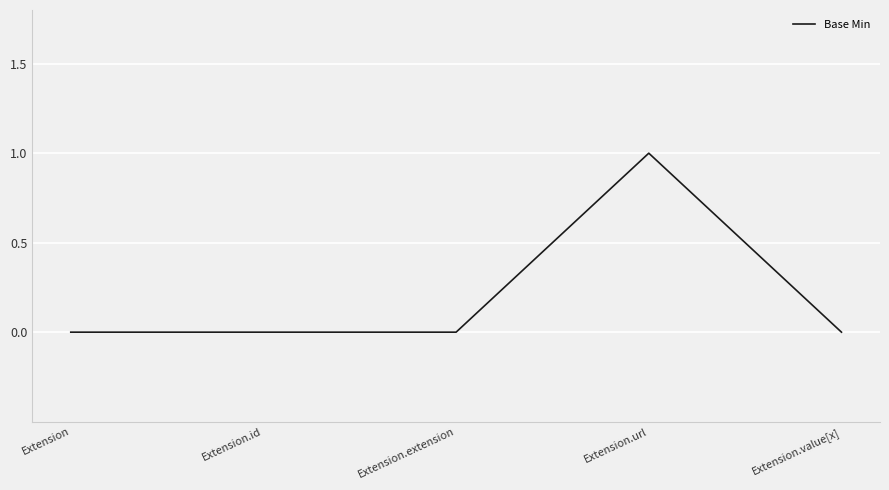

What is the difference between the maximum and minimum values?

1